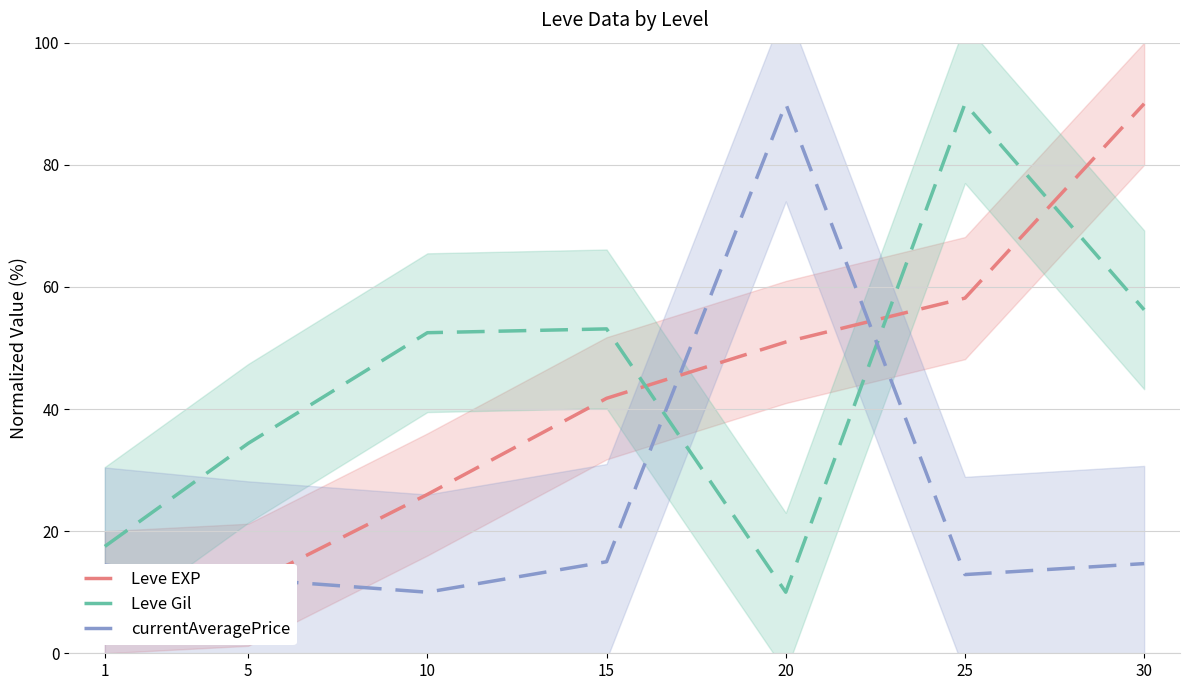

What is the minimum value for Leve Gil?

10.0